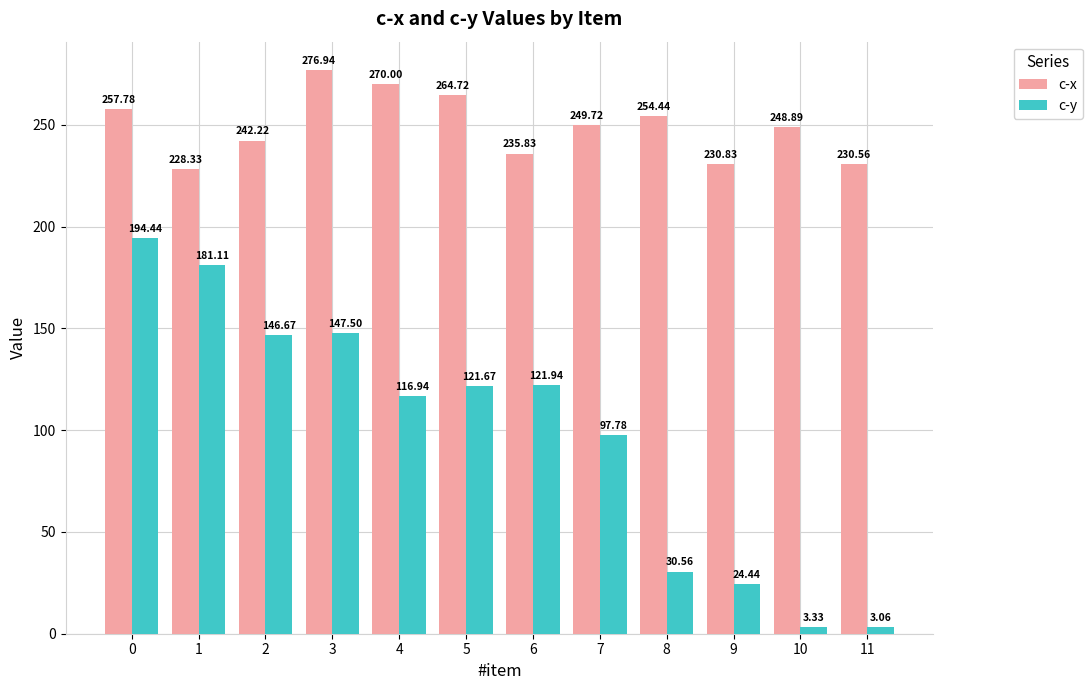

Are the bars grouped side by side (vs. stacked)?

Yes